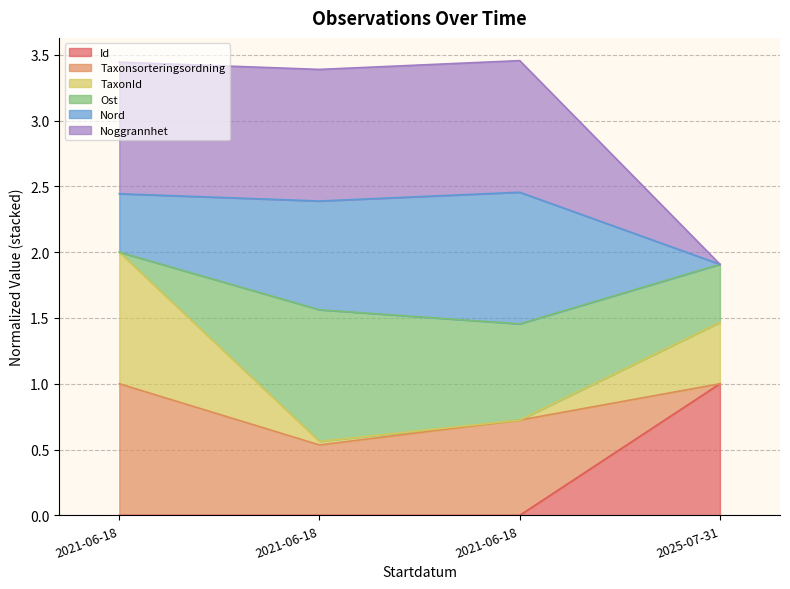

Is the value of Id at 2021-06-18 greater than the value of Noggrannhet at 2021-06-18?

No